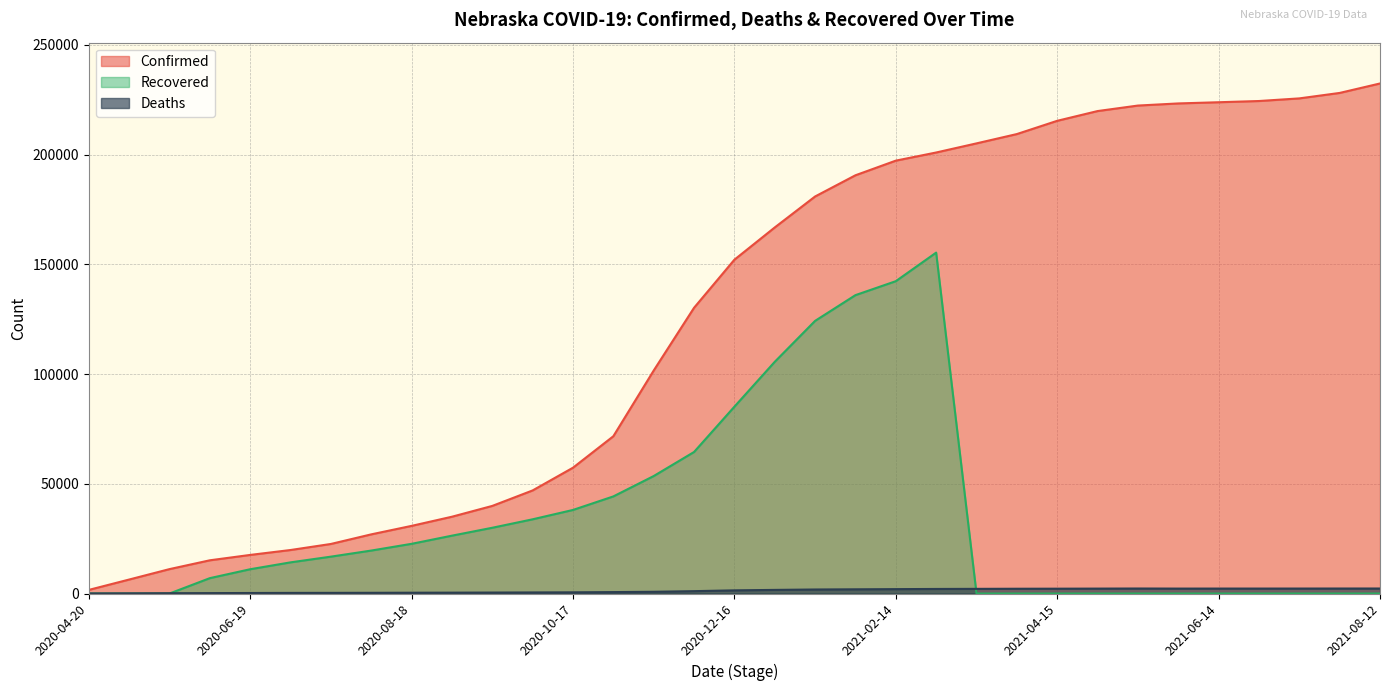

Reading left to right, list all the values displayed in this chart.

Confirmed: 1648	6373	11122	15139	17588	19827	22583	26956	30825	34995	39921	46977	57332	71666	101601	130194	152103	166798	180910	190570	197236	200946	205103	209346	215383	219826	222335	223304	223847	224404	225600	228086	232399
Deaths: 33	78	138	187	244	284	301	328	369	399	442	493	547	654	797	1080	1448	1651	1837	1920	2002	2082	2128	2180	2205	2244	2286	2249	2258	2261	2267	2280	2285
Recovered: 0	0	0	7005	11066	14200	16801	19575	22647	26363	29966	33820	38083	44247	53528	64485	85127	105574	124233	135957	142312	155333	0	0	0	0	0	0	0	0	0	0	0